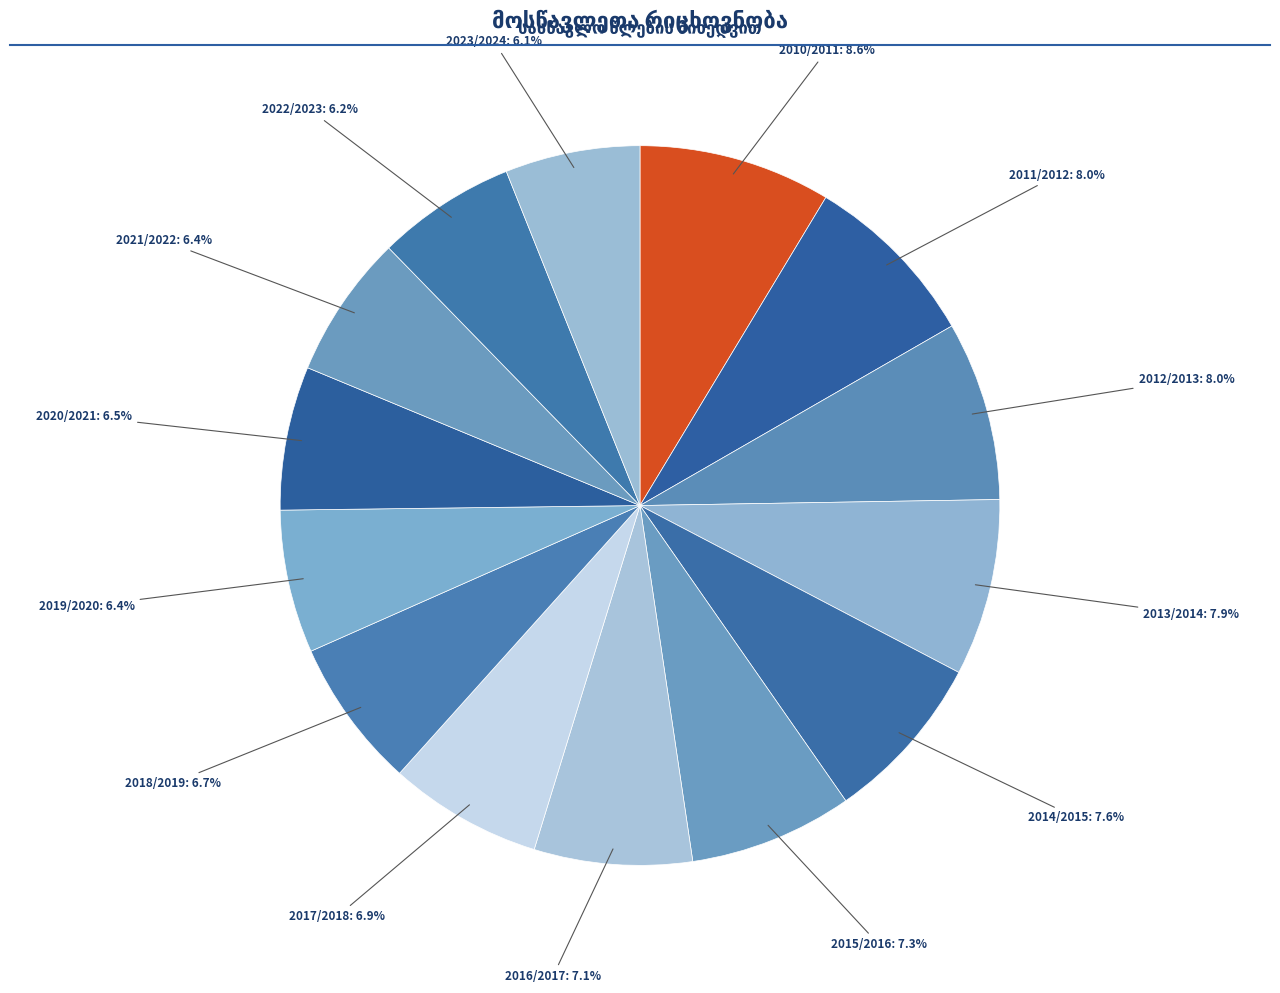

How many segments does this pie chart have?

14